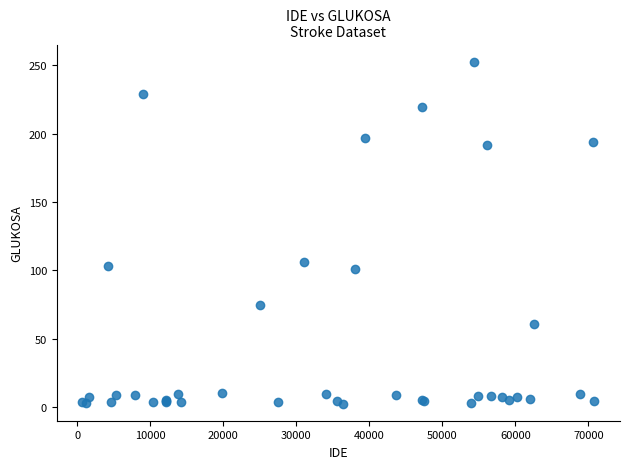

What Y value in the scatter plot is closest to 127?

105.9